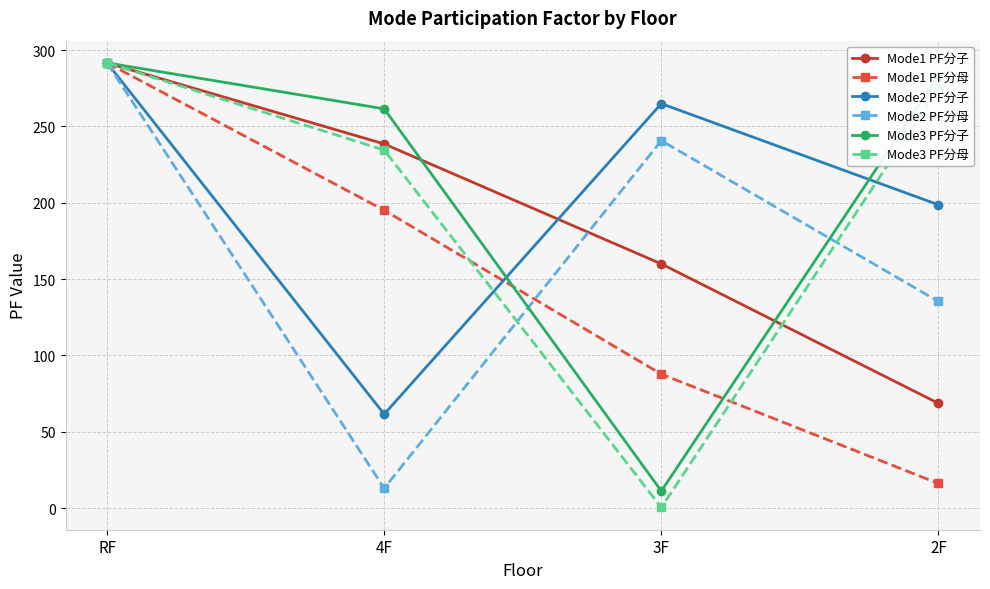

What is the value of the Mode2 PF分母 point at the 3rd from the left?

240.7